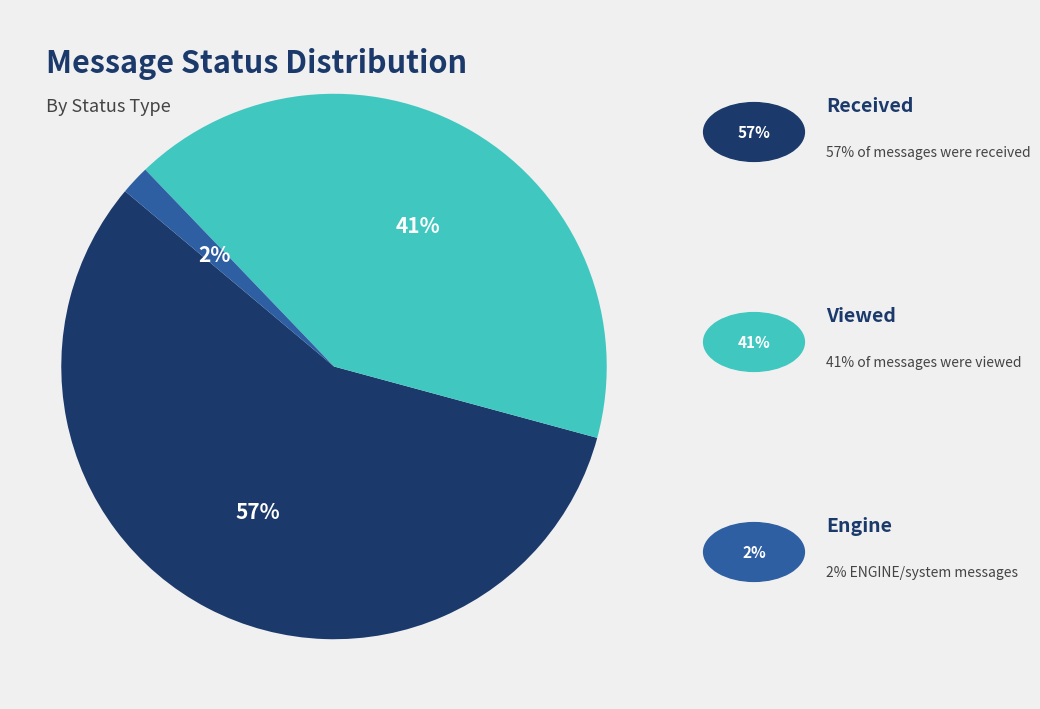

To the nearest percent, what is the average slice percentage?

33%